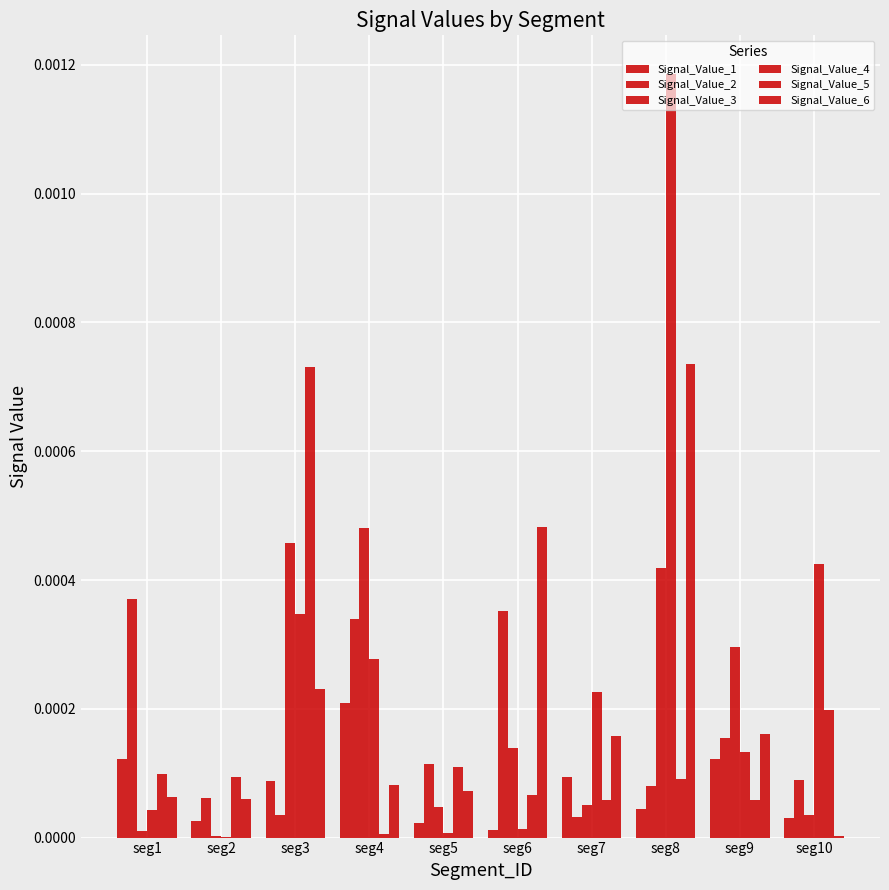

Does the chart contain stacked bars?

No